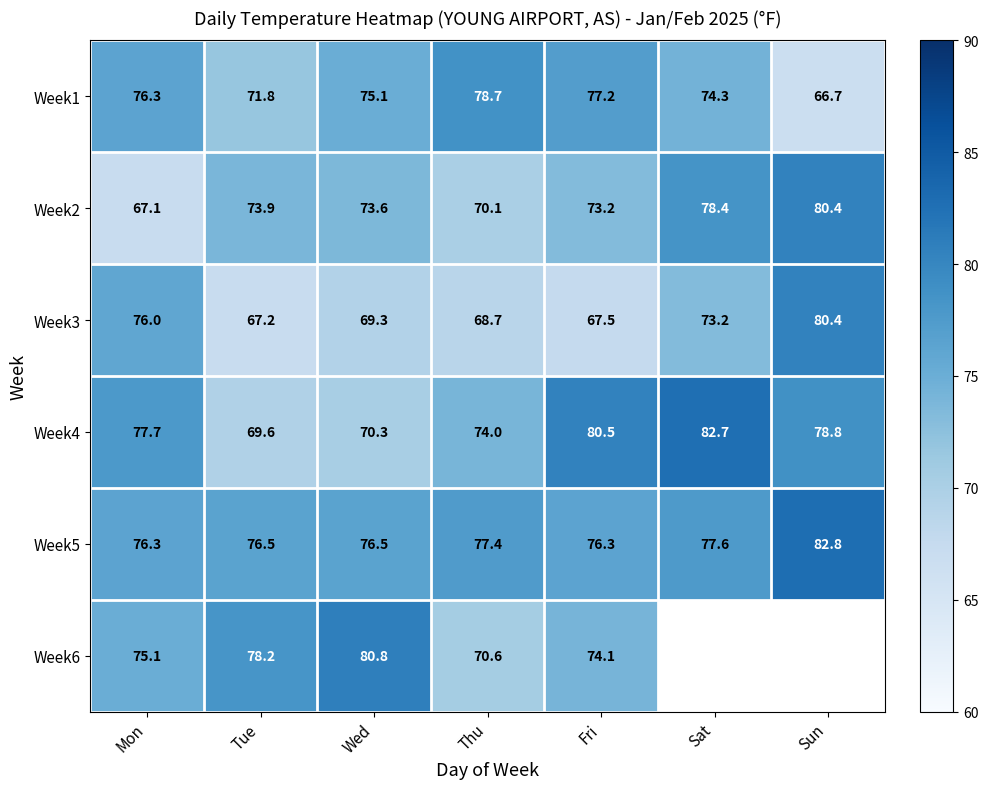

True or false: Week6 has a value of 138.2 at Tue.

False